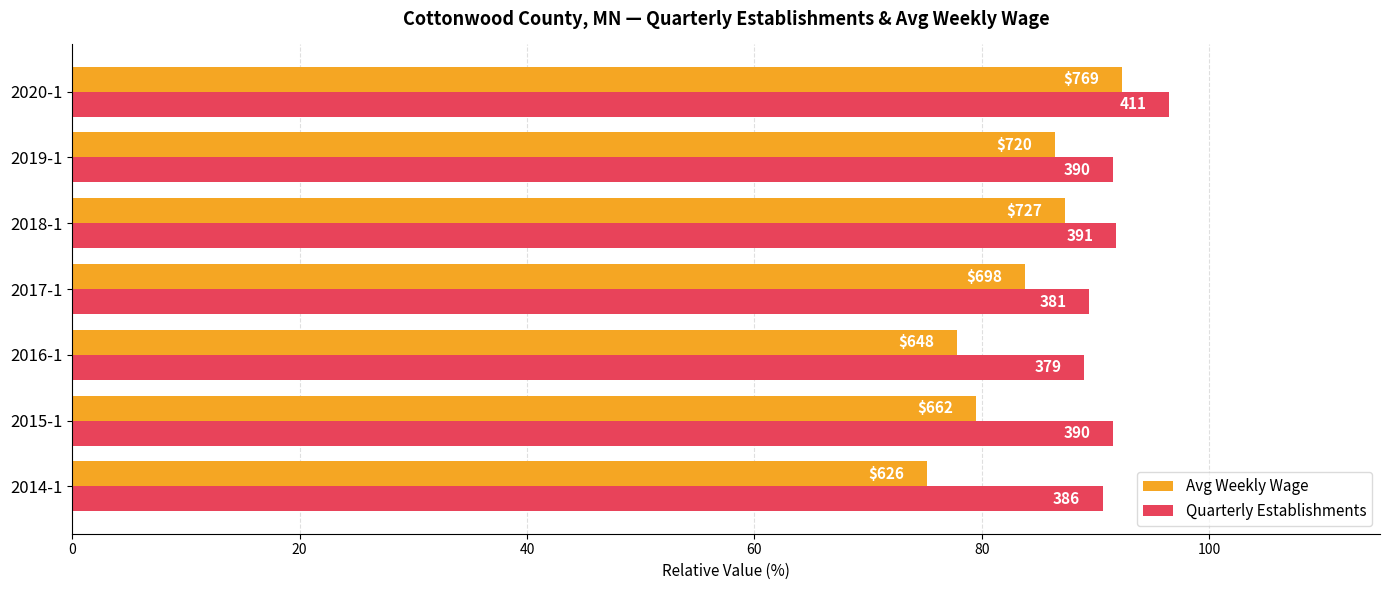

What is the minimum value for Avg Weekly Wage?

75.2